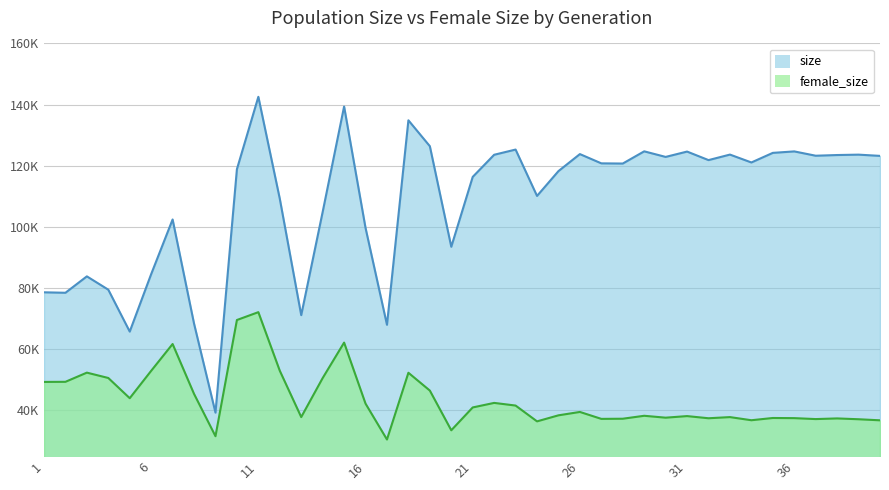

What are all the series names shown in the legend?

size, female_size